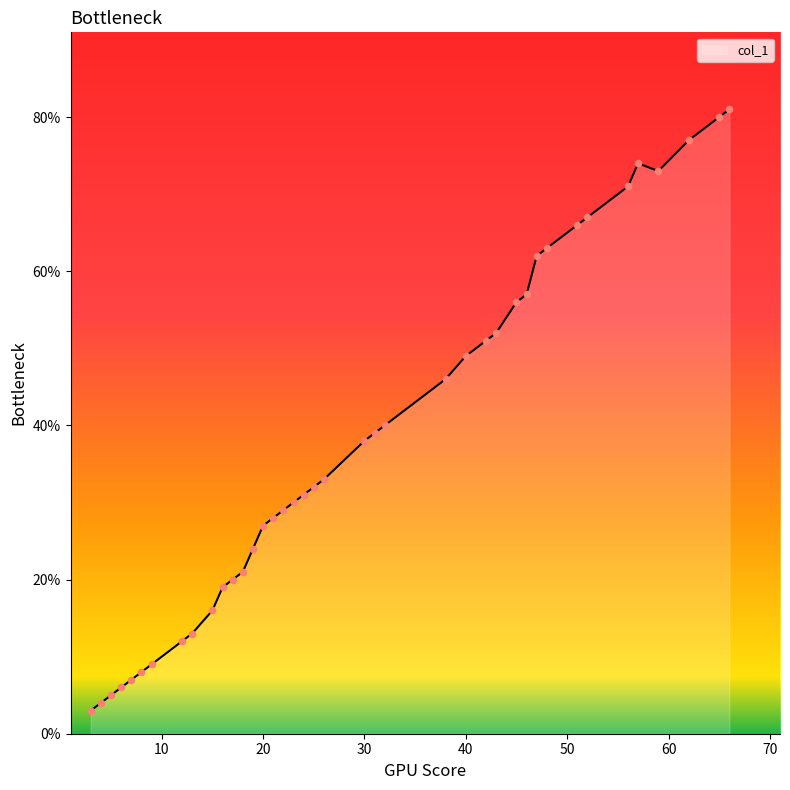

What is the greatest value displayed?

81